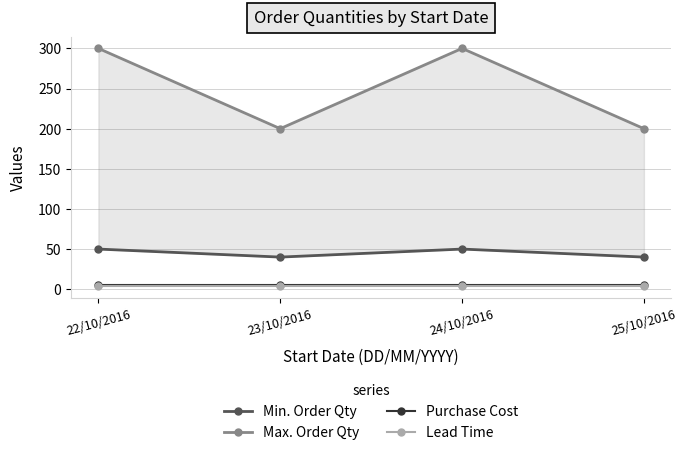

True or false: Lead Time and Max. Order Qty intersect in this chart.

False